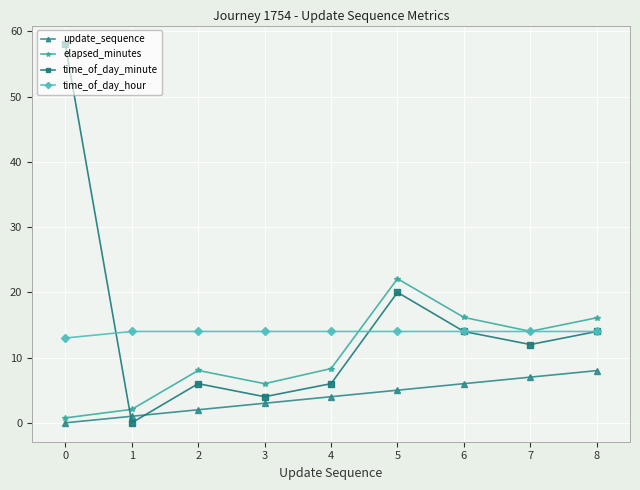

What are all the series names shown in the legend?

update_sequence, elapsed_minutes, time_of_day_minute, time_of_day_hour